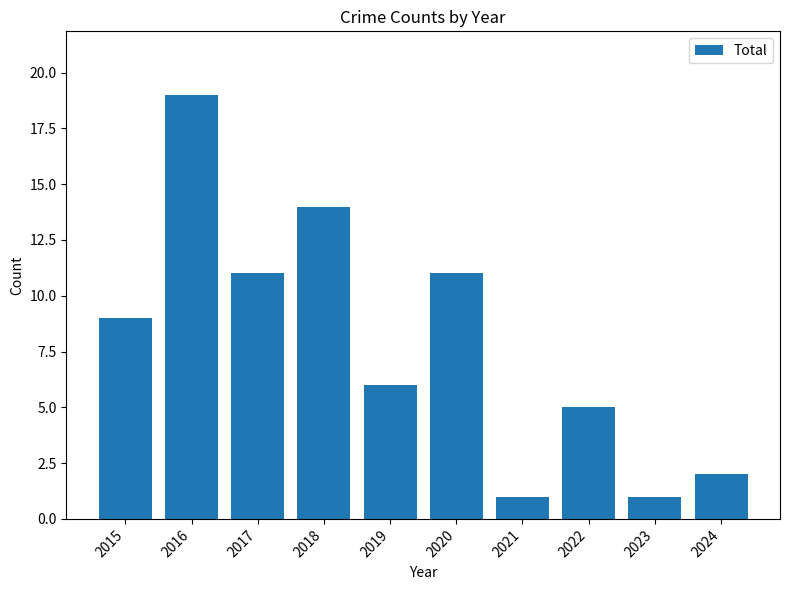

How many series are shown in this chart?

1